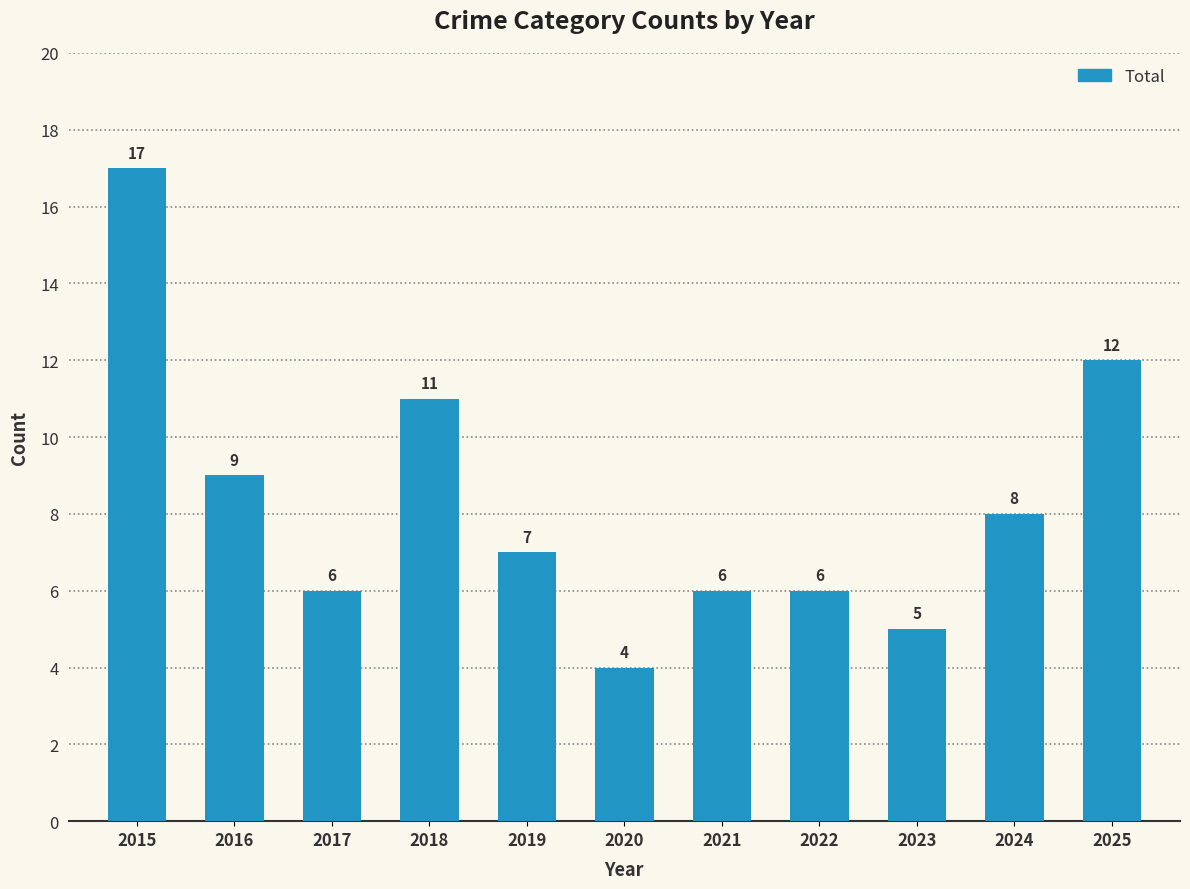

At which label is the value closest to 10?

2016